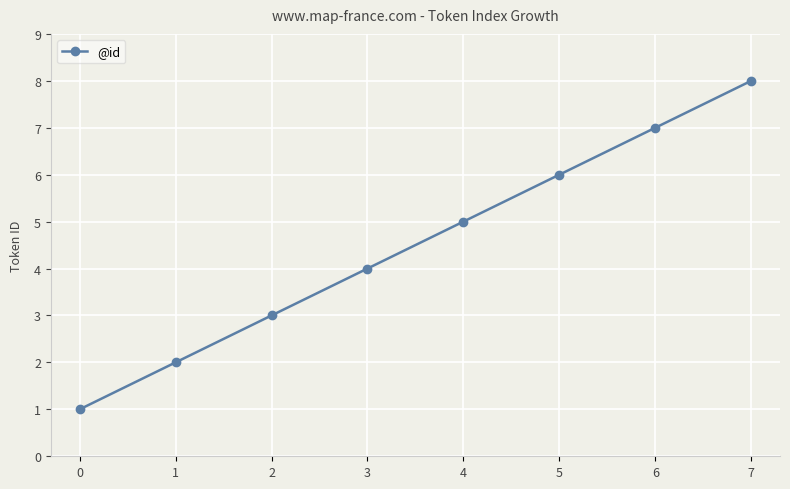

The chart shows a value of 5 at 4. True or false?

True